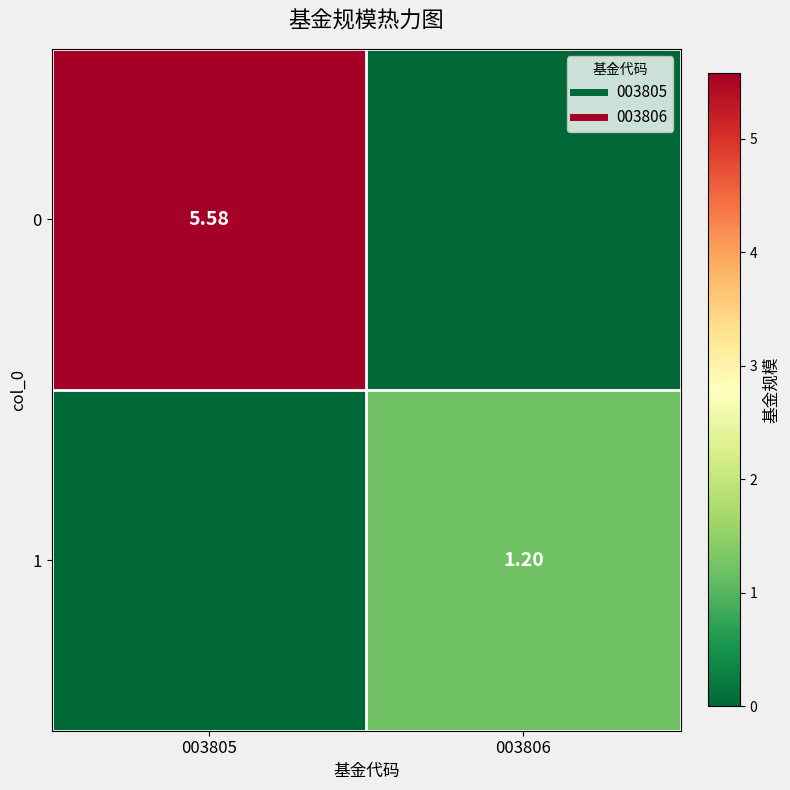

Is it true that 1 equals 0.0 at 003805?

True